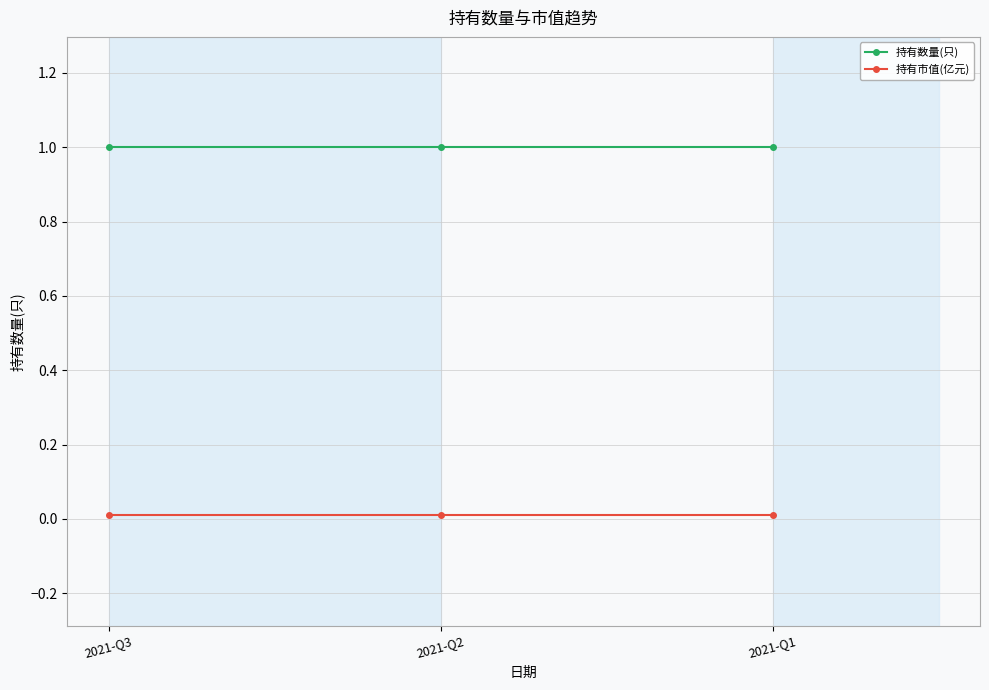

What are all the series names shown in the legend?

持有数量(只), 持有市值(亿元)